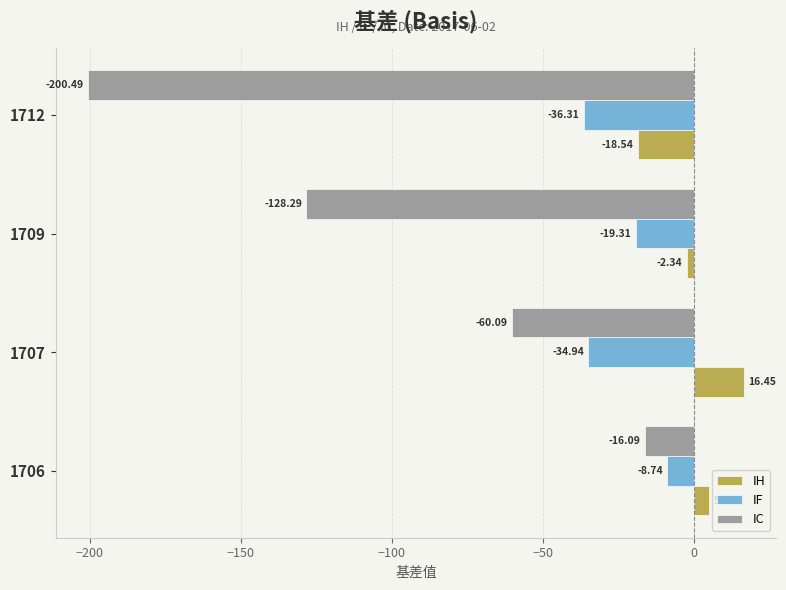

What is the sum of all IC values?

-405.0